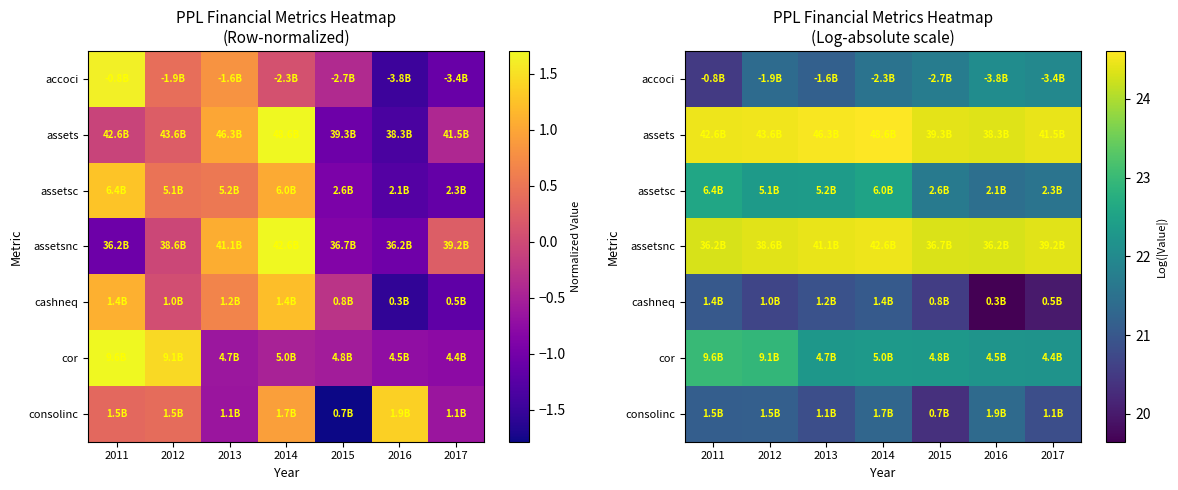

What is the difference between the cashneq values at 2012 and 2014?

0.4